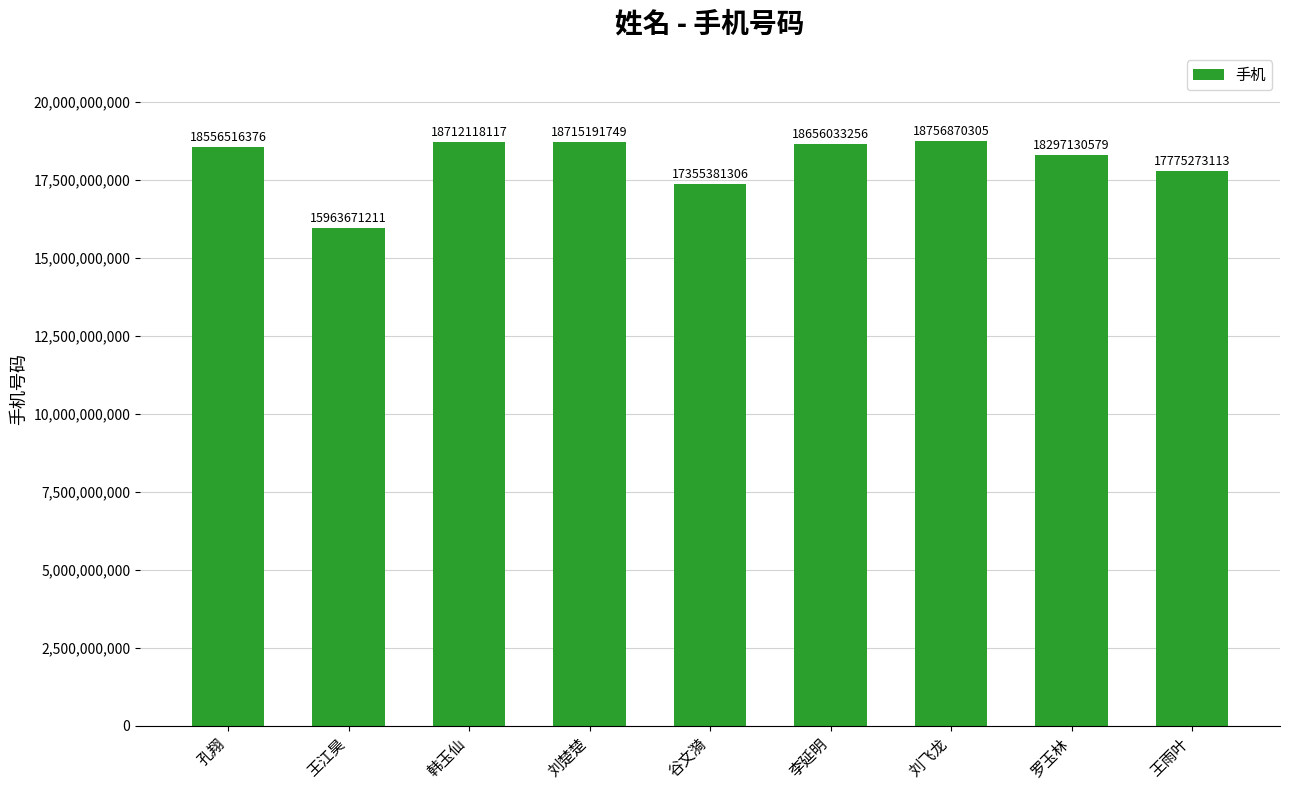

What is the smallest value displayed?

15963671211